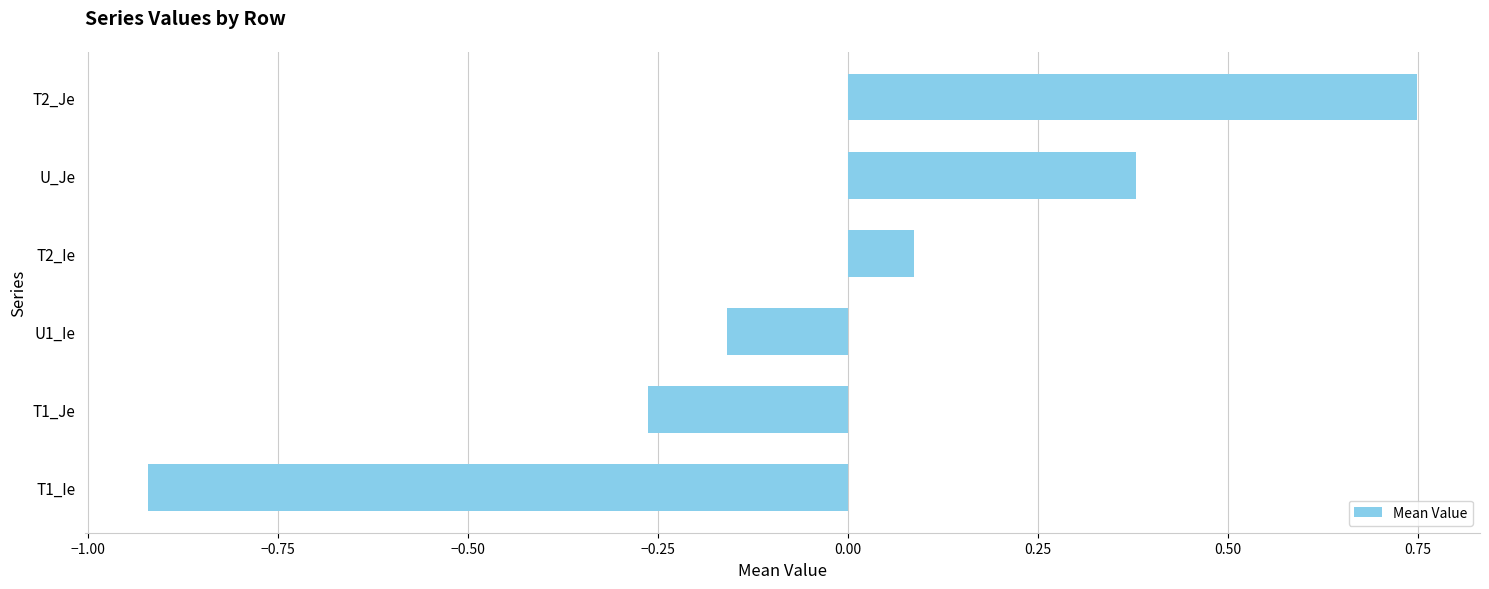

At which label is the value closest to 0?

T2_Ie